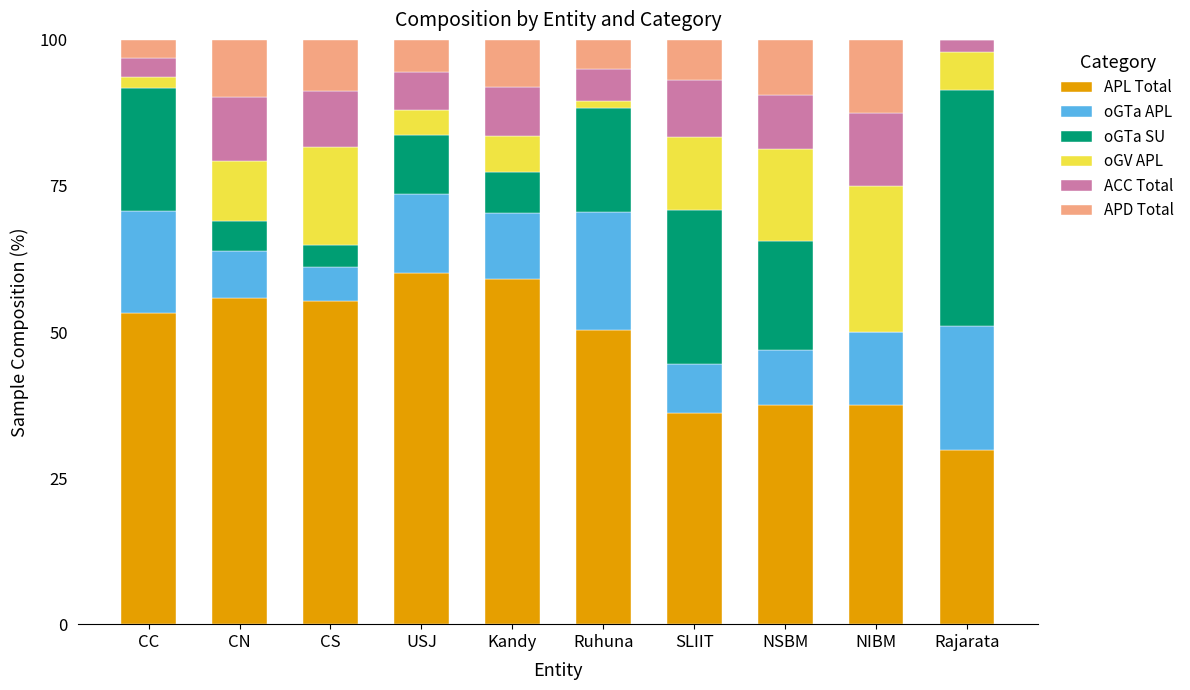

True or false: APL Total has a value of 83.6 at USJ.

False